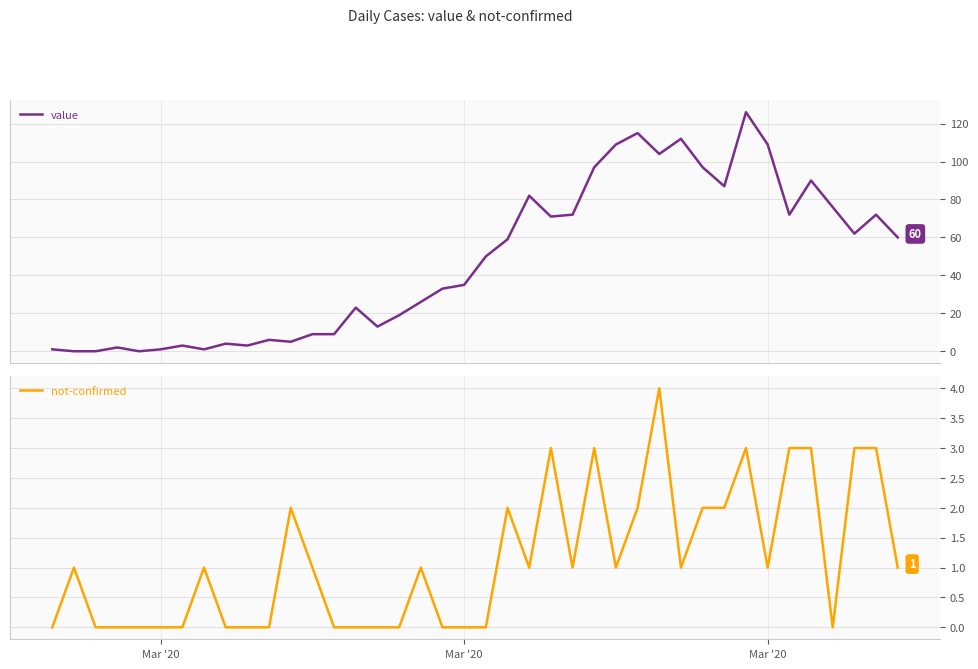

At how many categories does at least one series exceed 60?

17